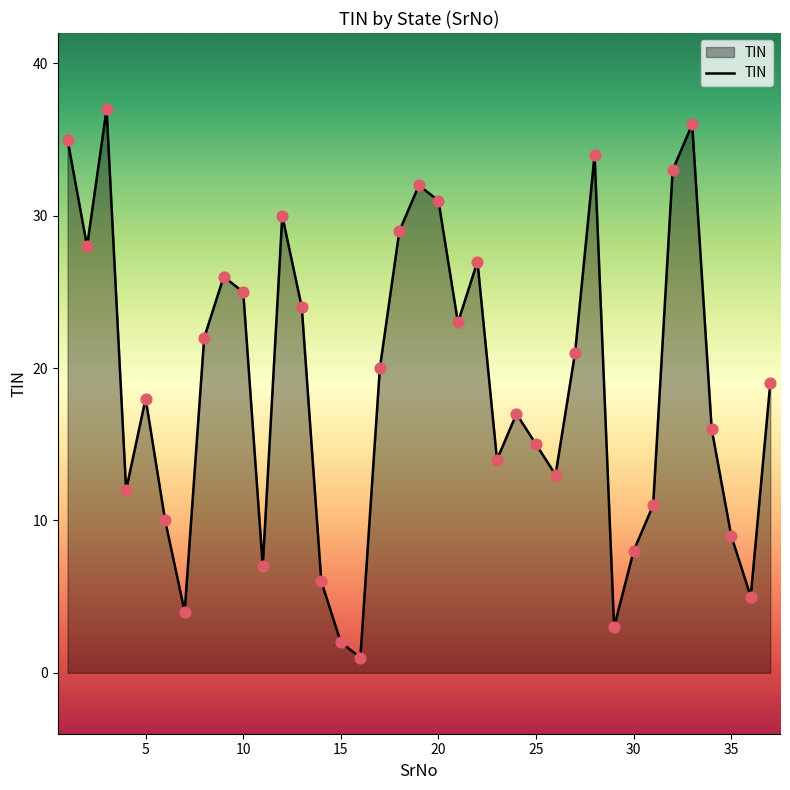

What is the difference between the maximum and minimum values?

36